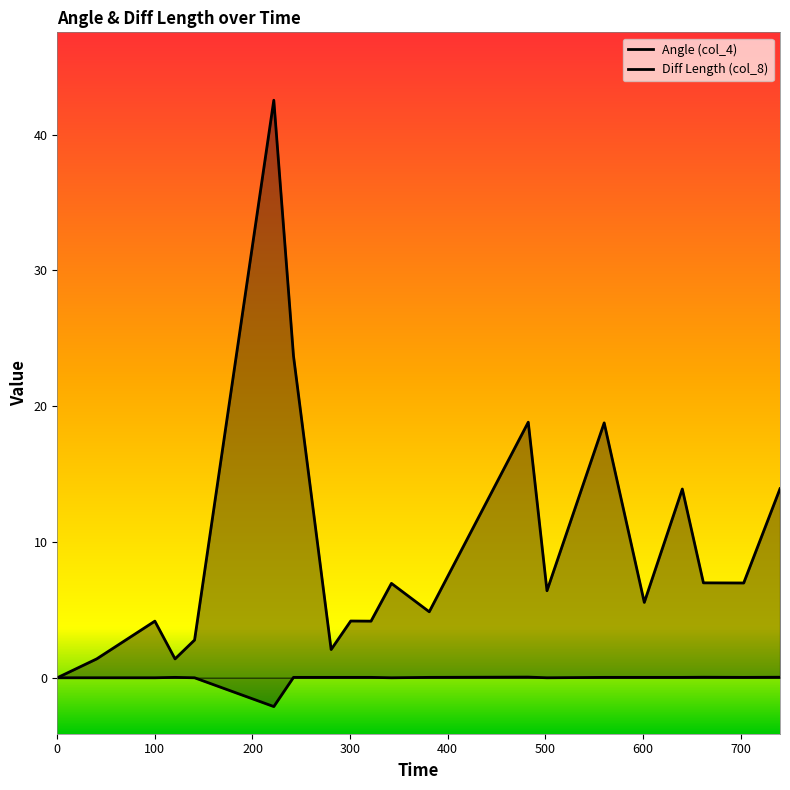

How many positive values does the Diff Length (col_8) series have?

19